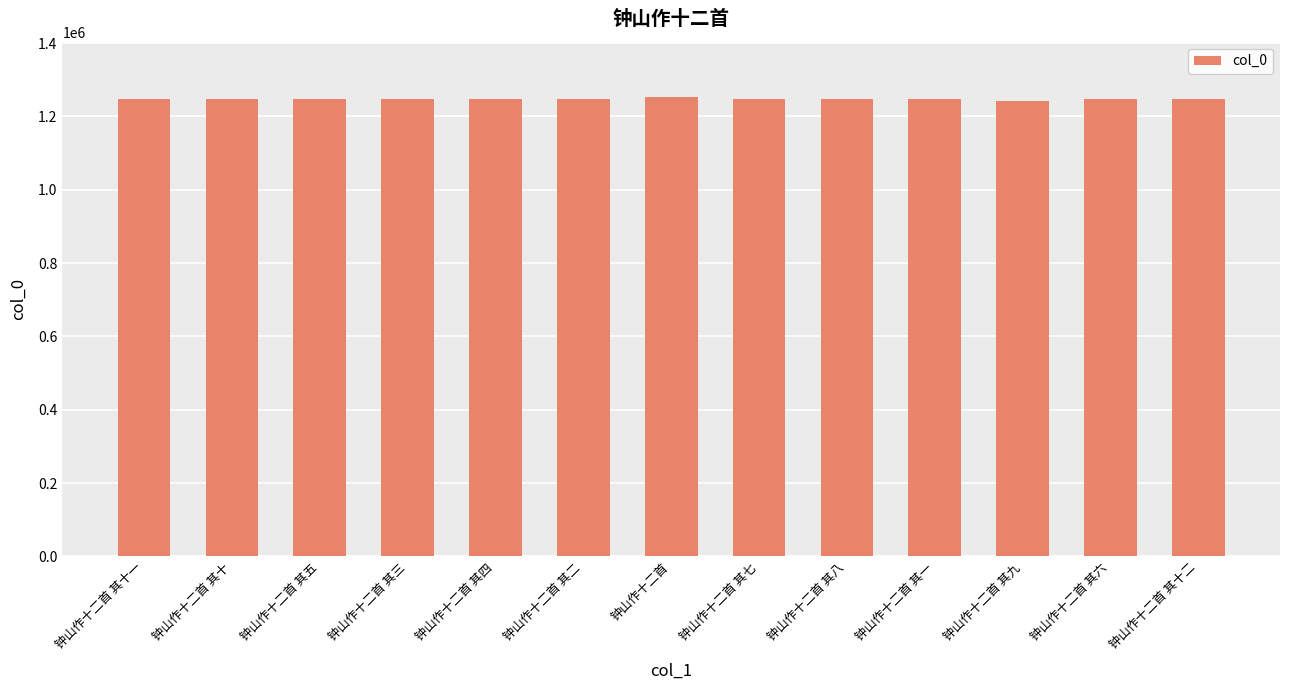

What is the greatest value displayed?

1253004